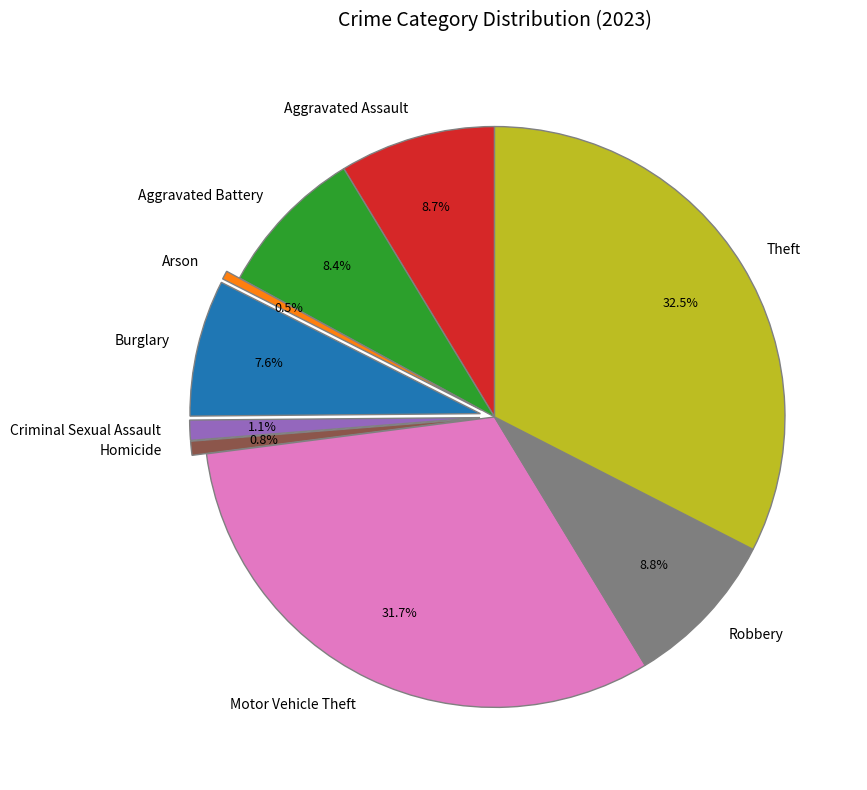

What portion of the pie excludes Theft?

67.5%